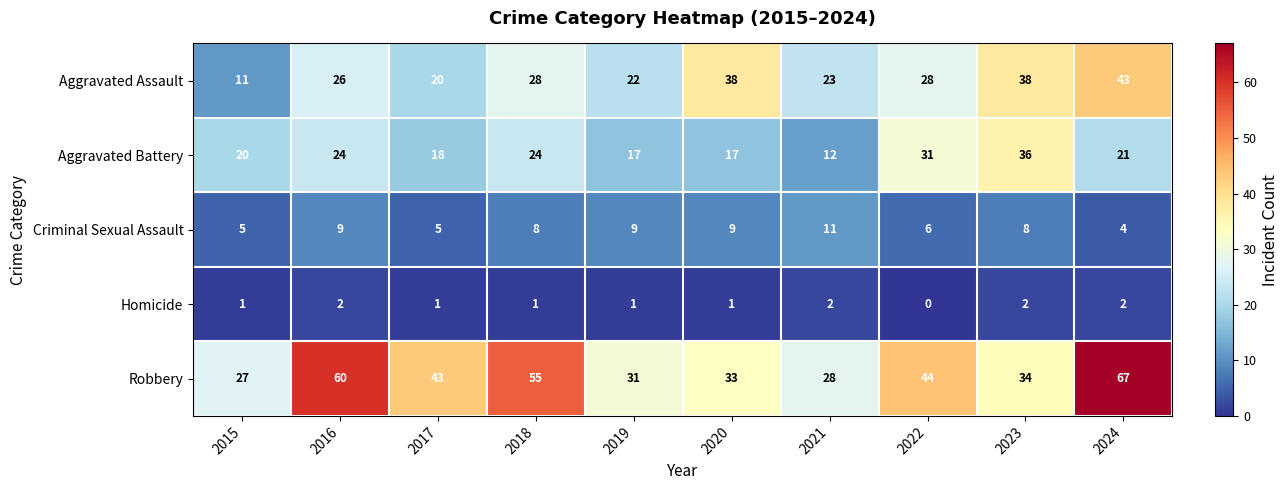

Which series has the largest range (max minus min)?

Robbery